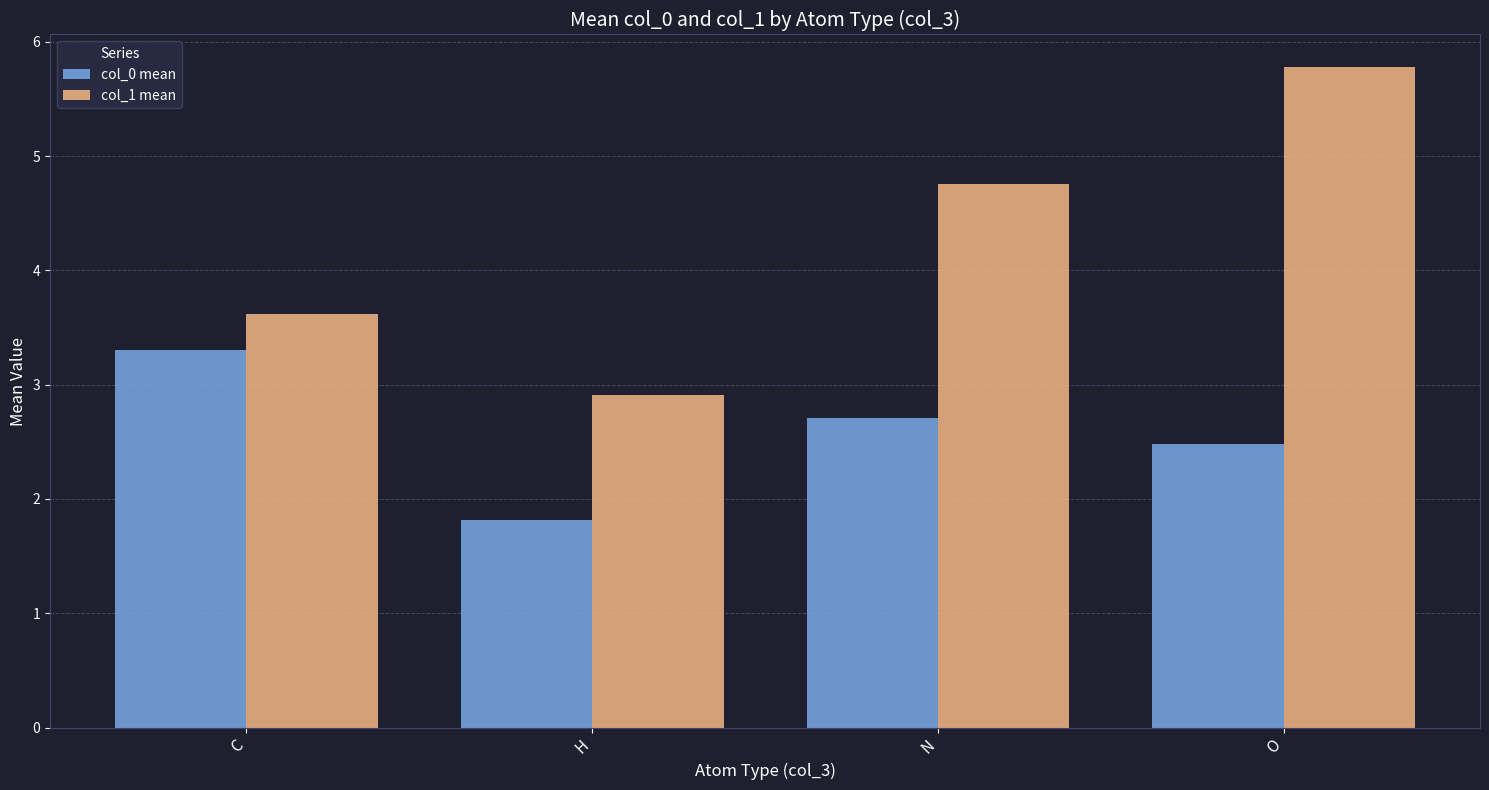

List the labels in order of col_0 mean value, smallest first.

H, O, N, C